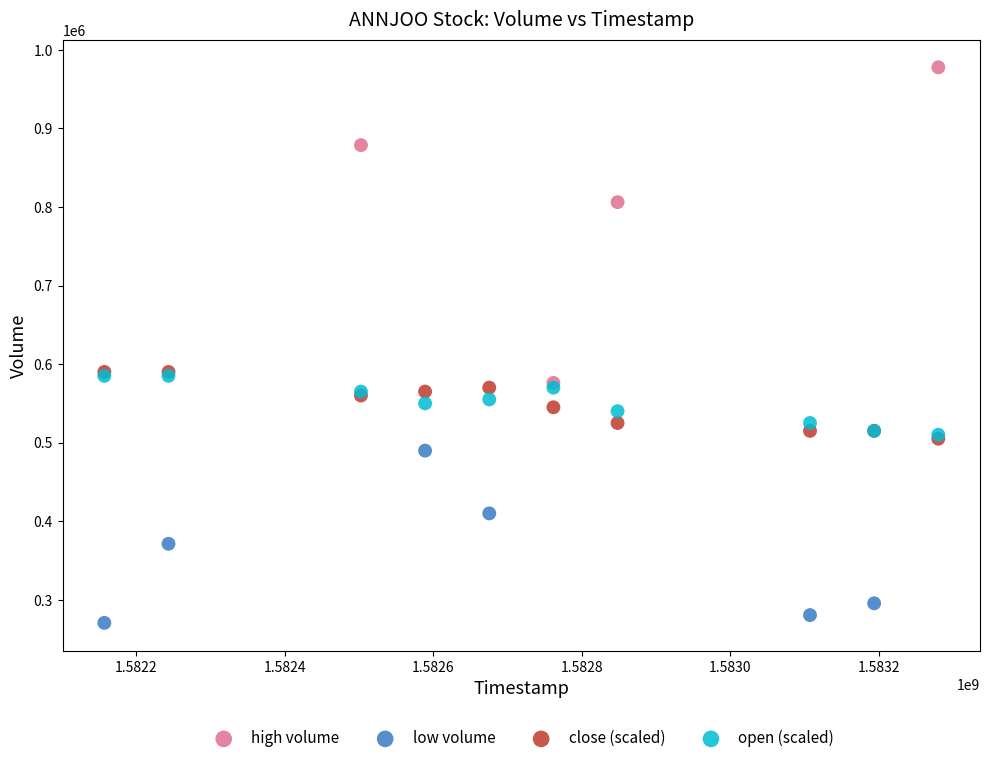

What are all the series names shown in the legend?

high volume, low volume, close (scaled), open (scaled)